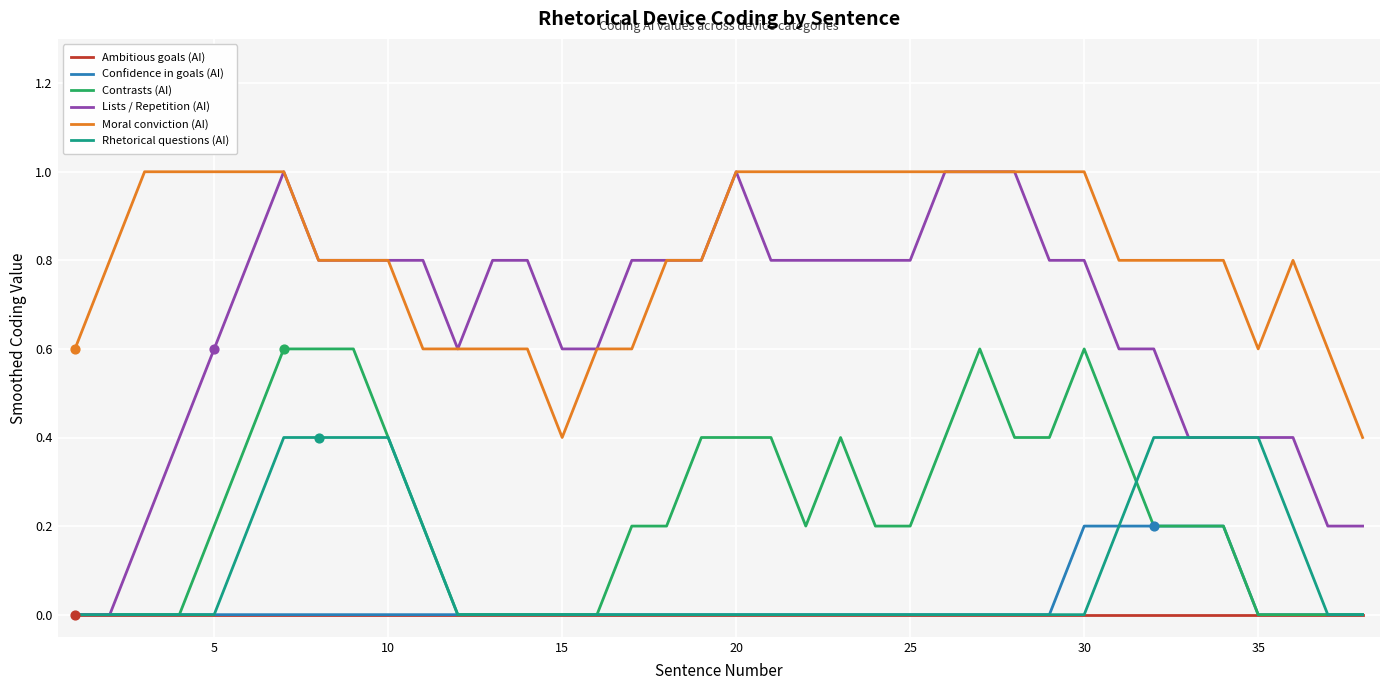

Which series has the largest range (max minus min)?

Lists / Repetition (AI)